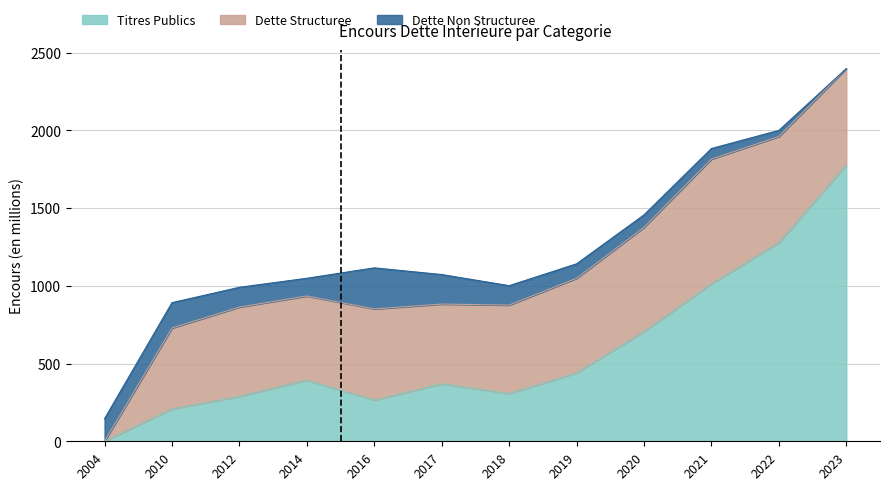

What is the average value of the Titres Publics series?

587.2